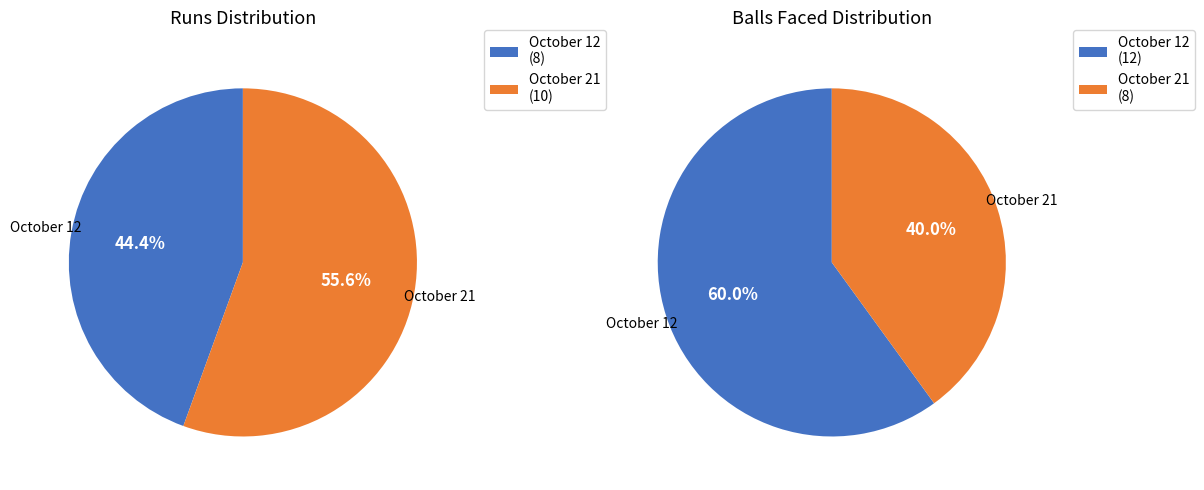

Which has a higher value, October 12 (8 runs) or October 21 (10 runs)?

October 21 (10 runs)